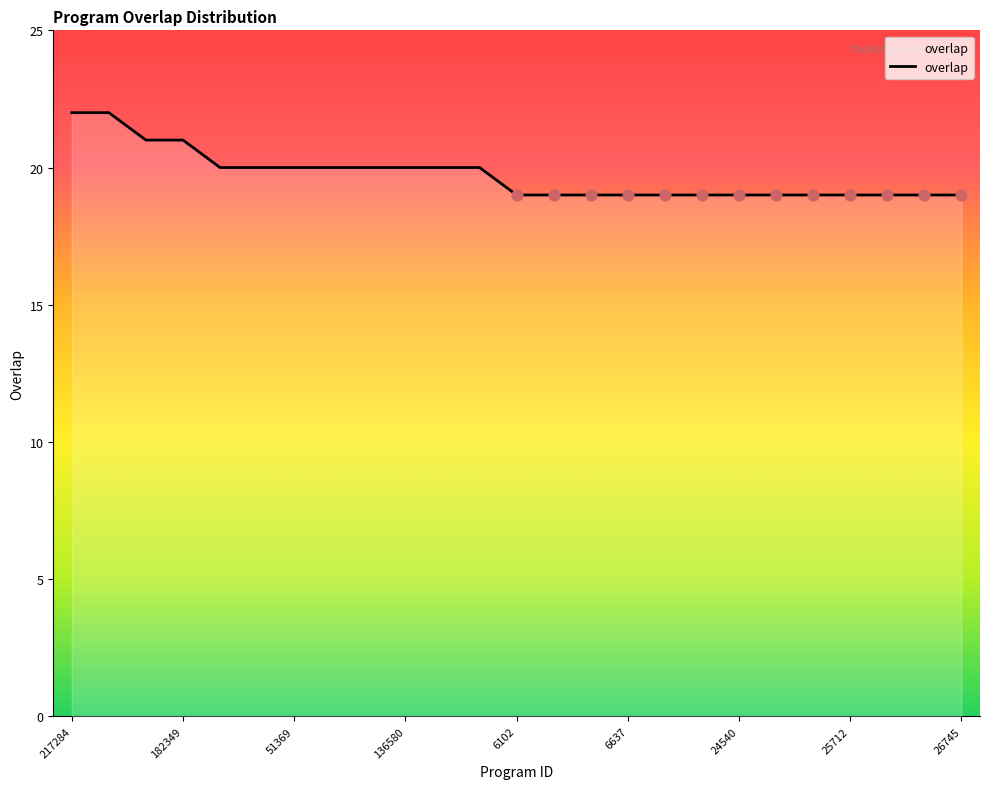

What is the maximum value shown in the chart?

22